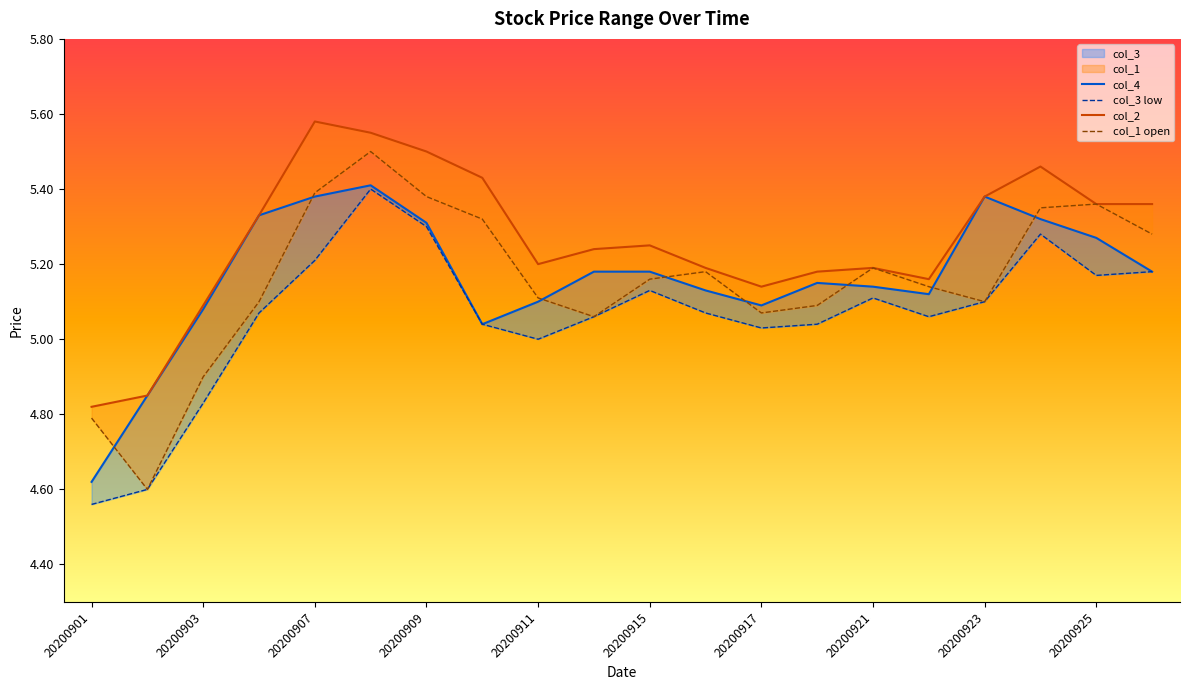

True or false: col_4 has a value of 5.2 at 19.

True